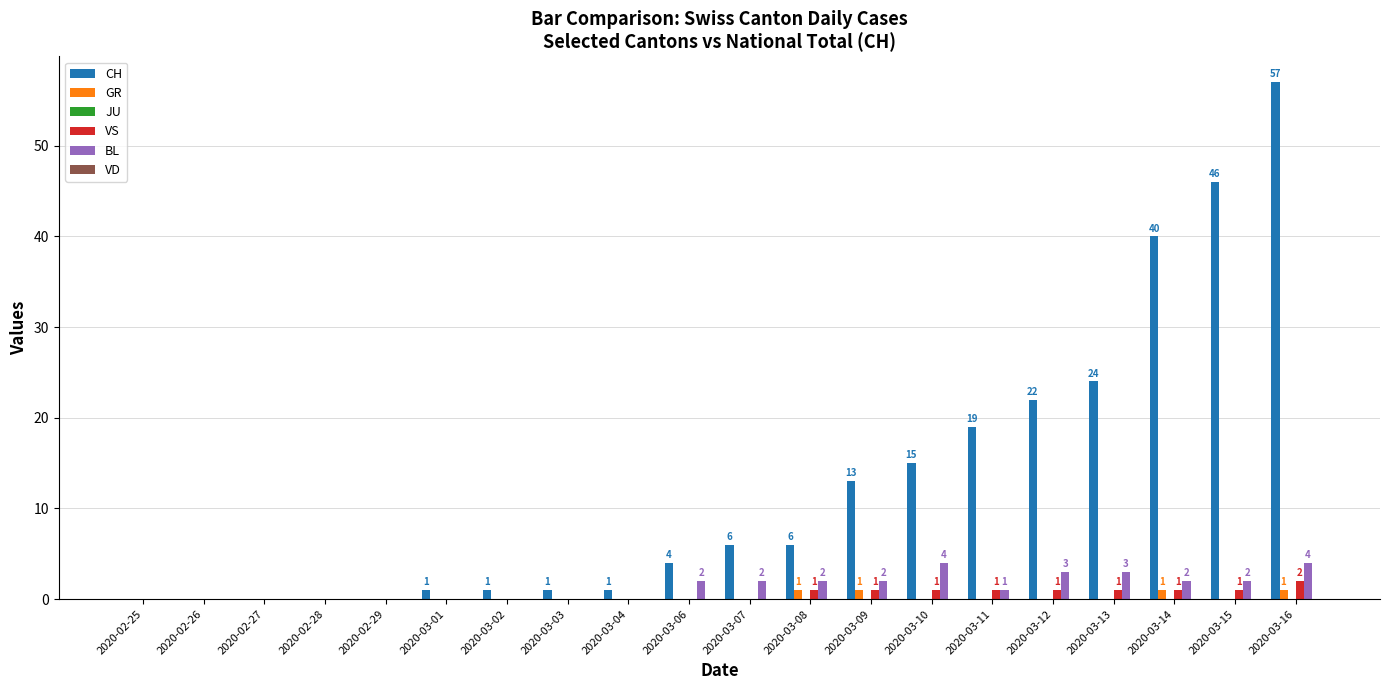

The value of VS at 2020-02-27 is 0. True or false?

True